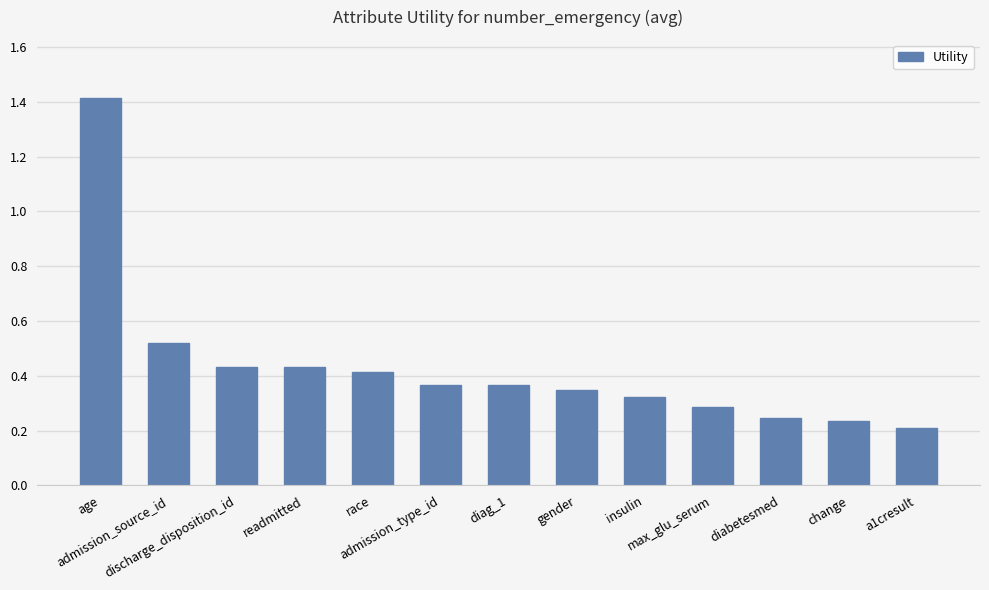

What position from the left is insulin?

9